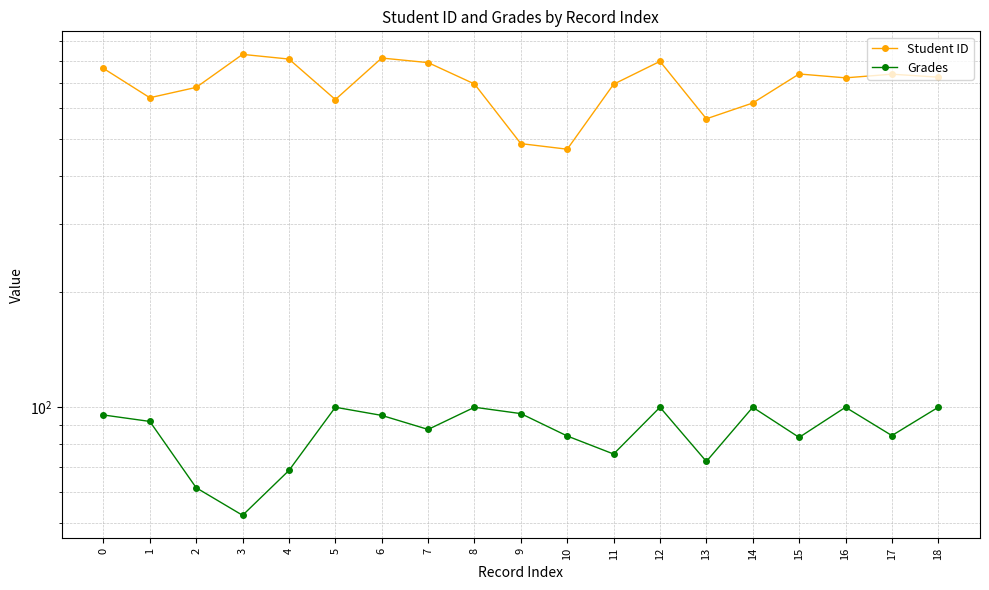

What is the approximate value of Grades at 14?

100.0